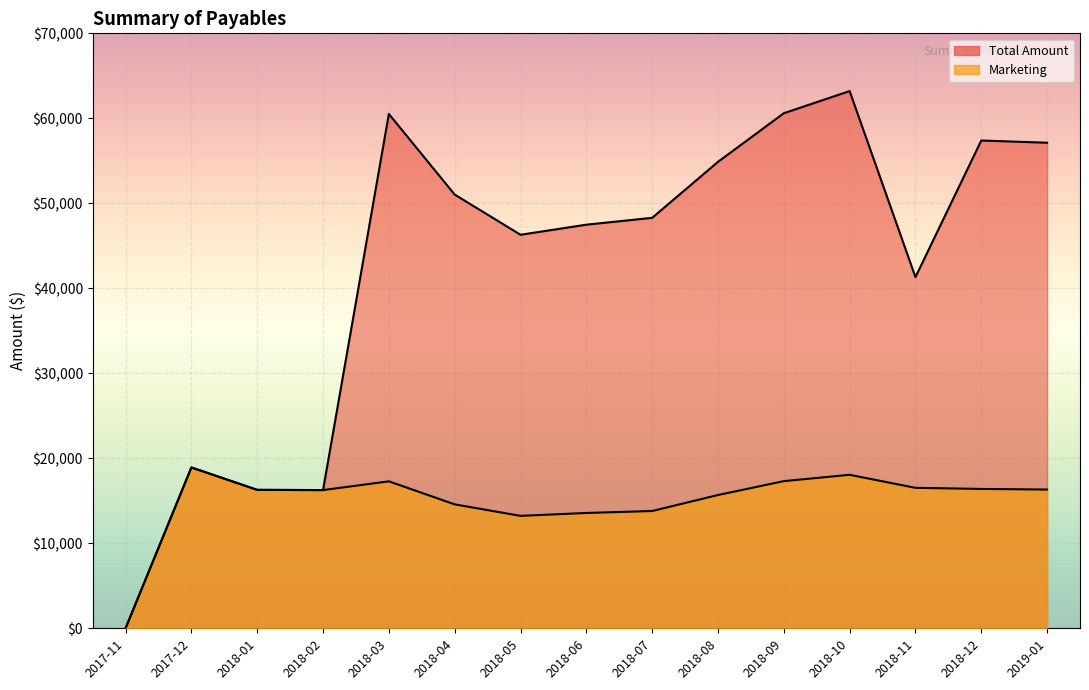

What are all the series names shown in the legend?

Total Amount, Marketing